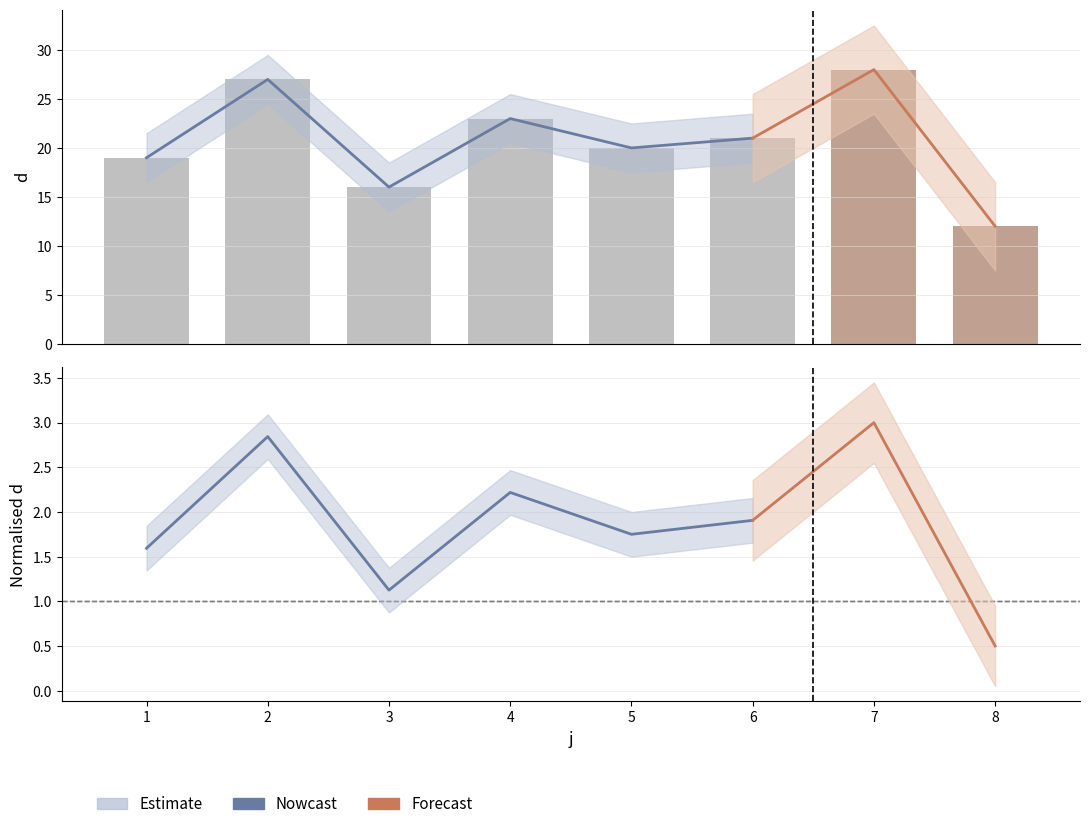

The chart shows a value of 12 at 8. True or false?

True